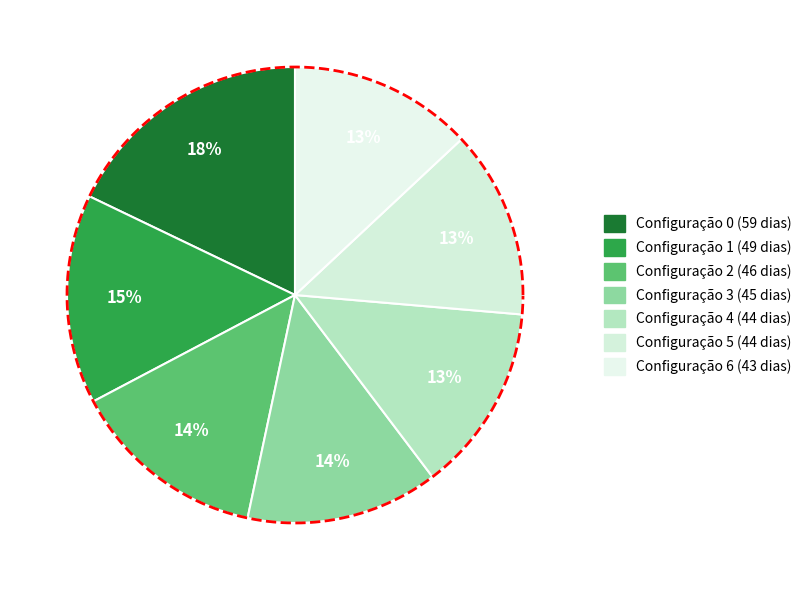

What percentage is the N°6 slice, to the nearest percent?

13%